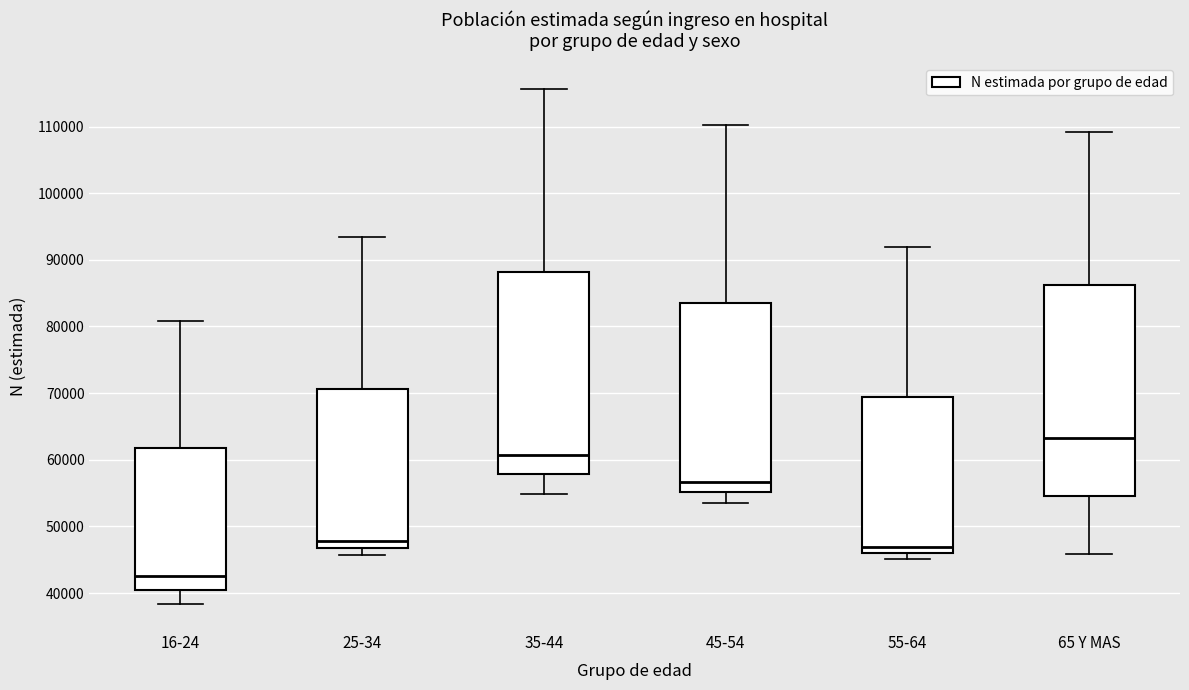

Which box is the tallest, from its lower edge to its upper edge?

65 Y MAS